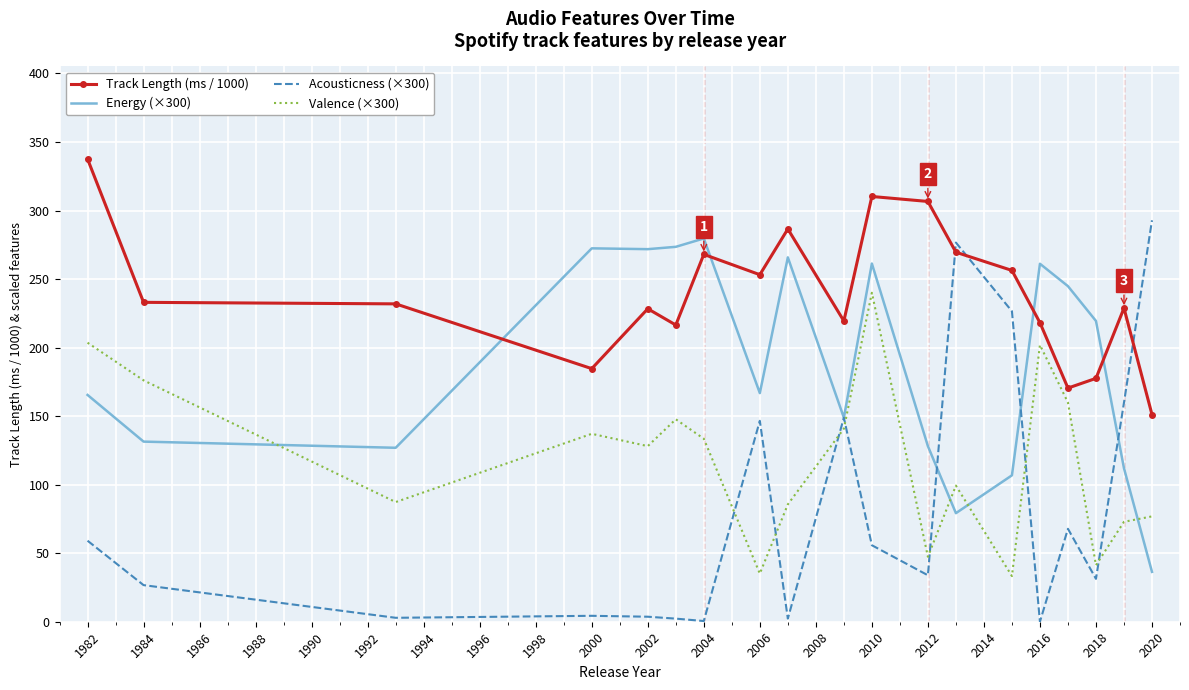

Rank the series by their maximum value, from lowest to highest.

Valence (×300), Energy (×300), Acousticness (×300), Track Length (ms / 1000)